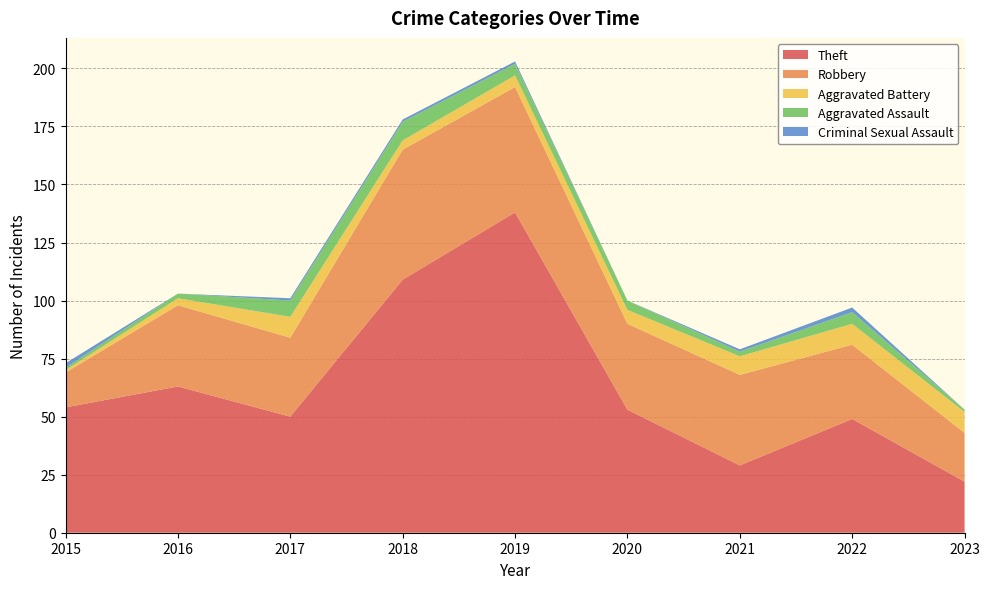

Reading right to left, what are all the values shown in this chart?

Theft: 2023=22	2022=49	2021=29	2020=53	2019=138	2018=109	2017=50	2016=63	2015=54
Robbery: 2023=21	2022=32	2021=39	2020=37	2019=54	2018=56	2017=34	2016=35	2015=15
Aggravated Battery: 2023=9	2022=9	2021=8	2020=6	2019=5	2018=4	2017=9	2016=3	2015=1
Aggravated Assault: 2023=1	2022=5	2021=2	2020=4	2019=5	2018=8	2017=7	2016=2	2015=1
Criminal Sexual Assault: 2023=0	2022=2	2021=1	2020=0	2019=1	2018=1	2017=1	2016=0	2015=2